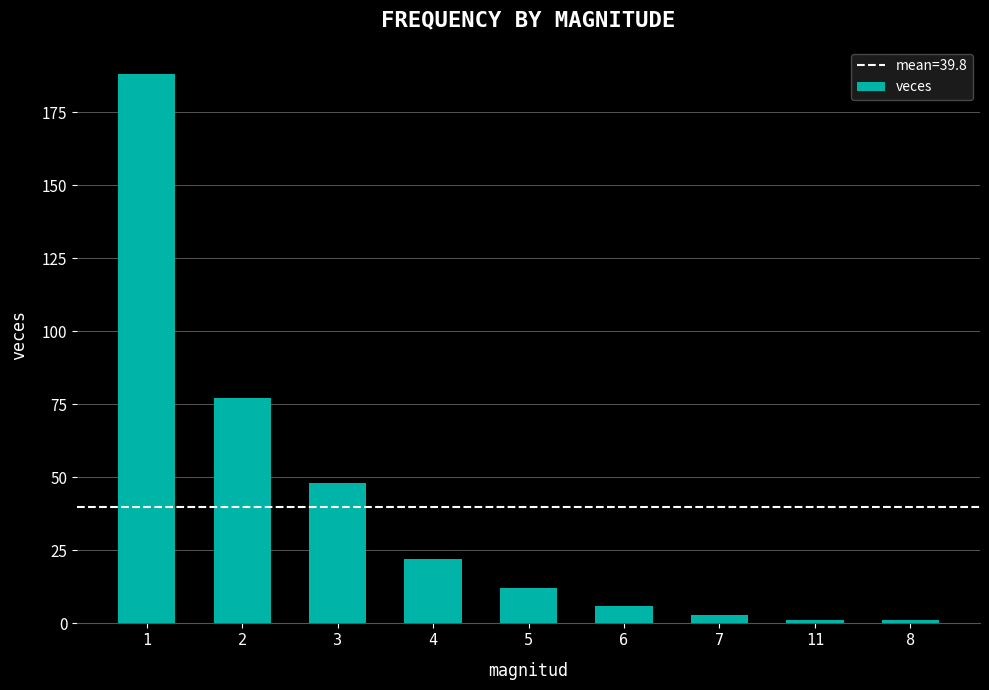

What is the change in value from 1 to 4?

-166